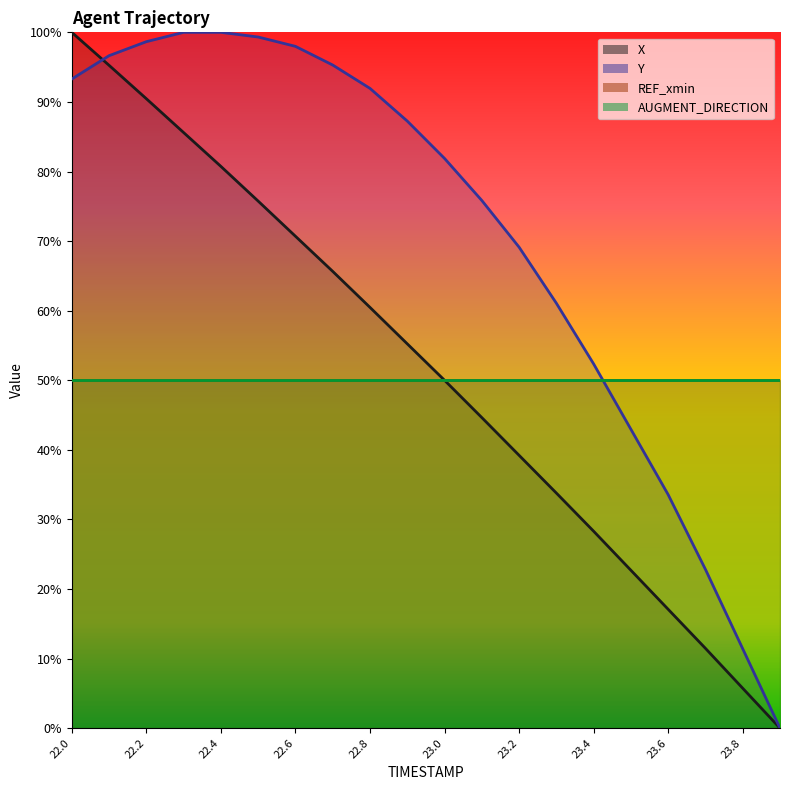

Which series changed the most between 23.5 and 23.6?

Y